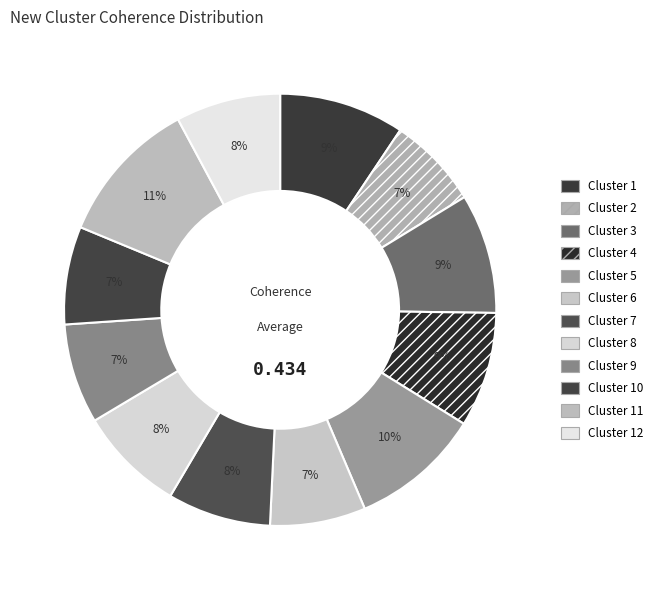

What percentage is the Cluster 8 slice, to the nearest percent?

8%